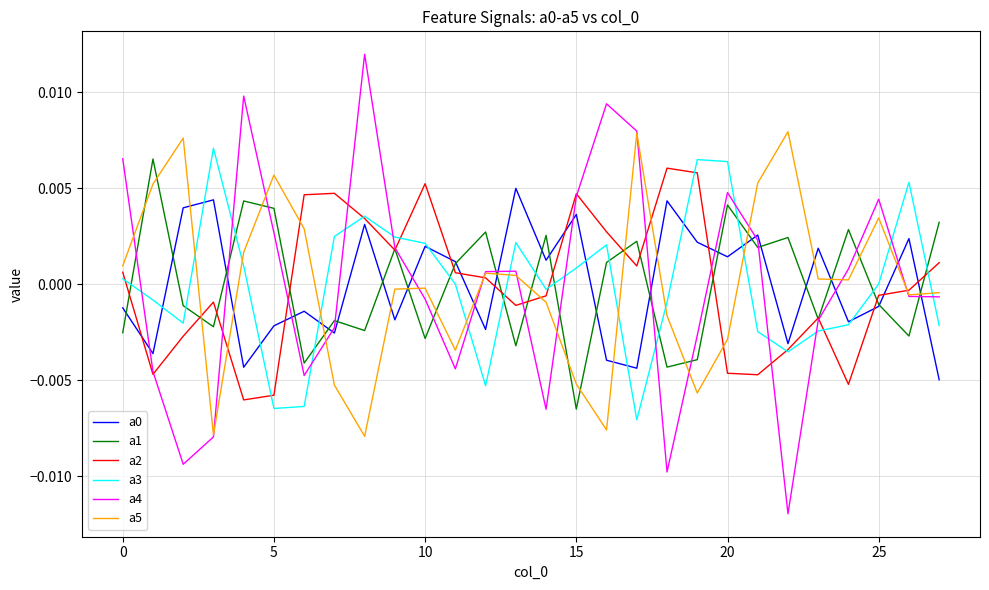

How many intersections are there between a0 and a4?

14